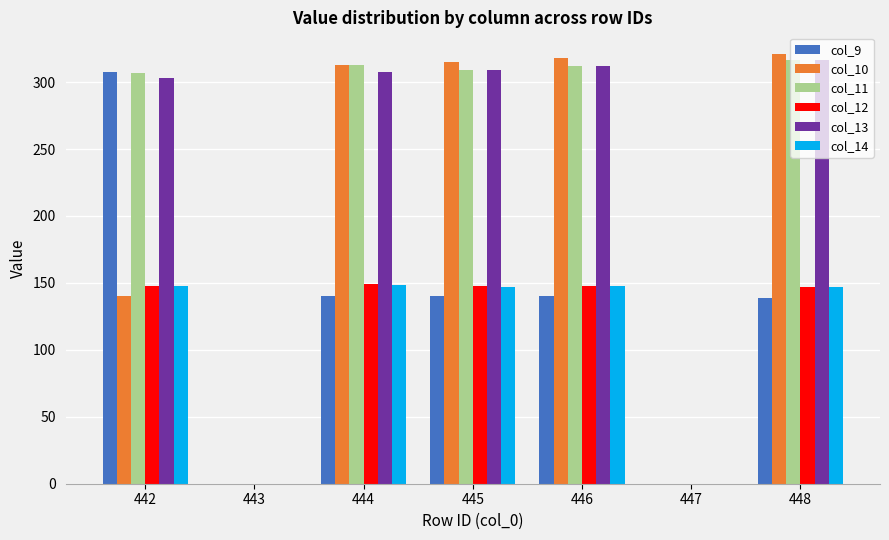

How many groups of bars are there?

7